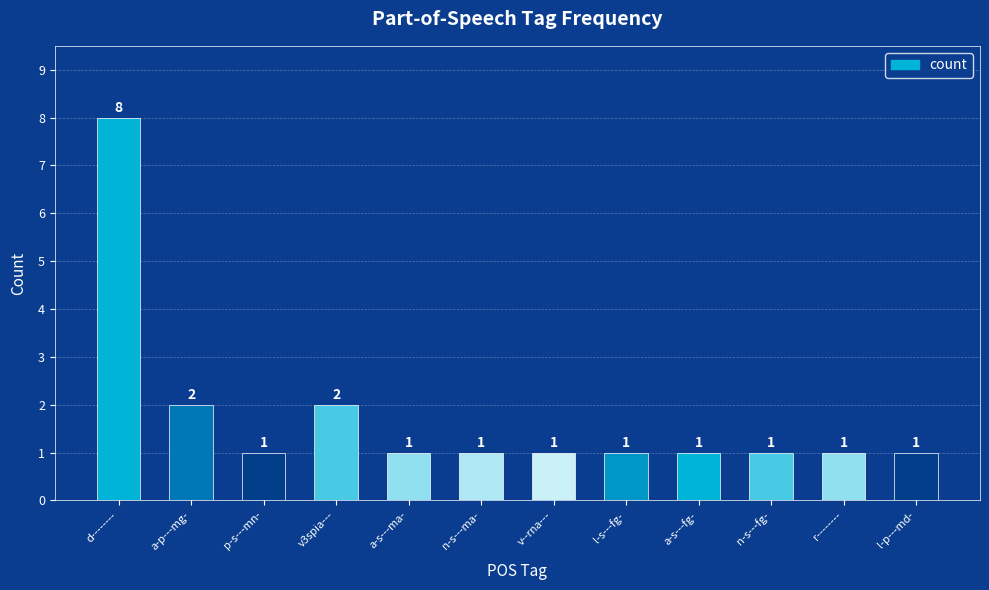

How many bars are there in total?

12